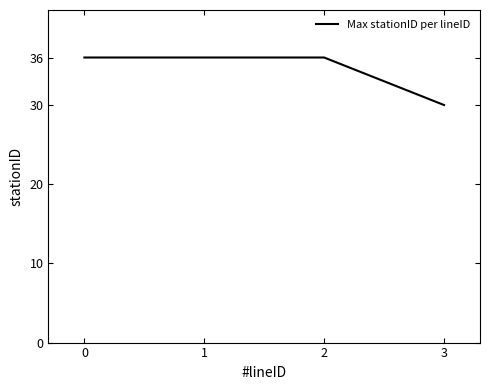

What is the difference between the maximum and minimum values?

6